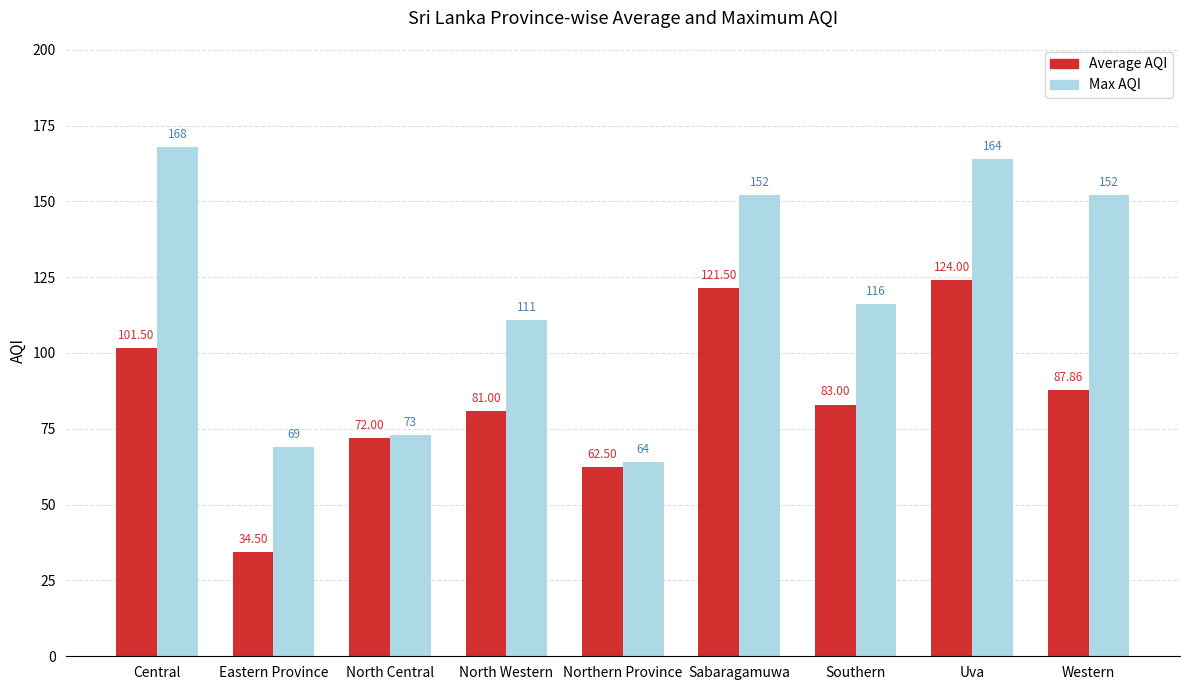

Are the bars grouped side by side (vs. stacked)?

Yes